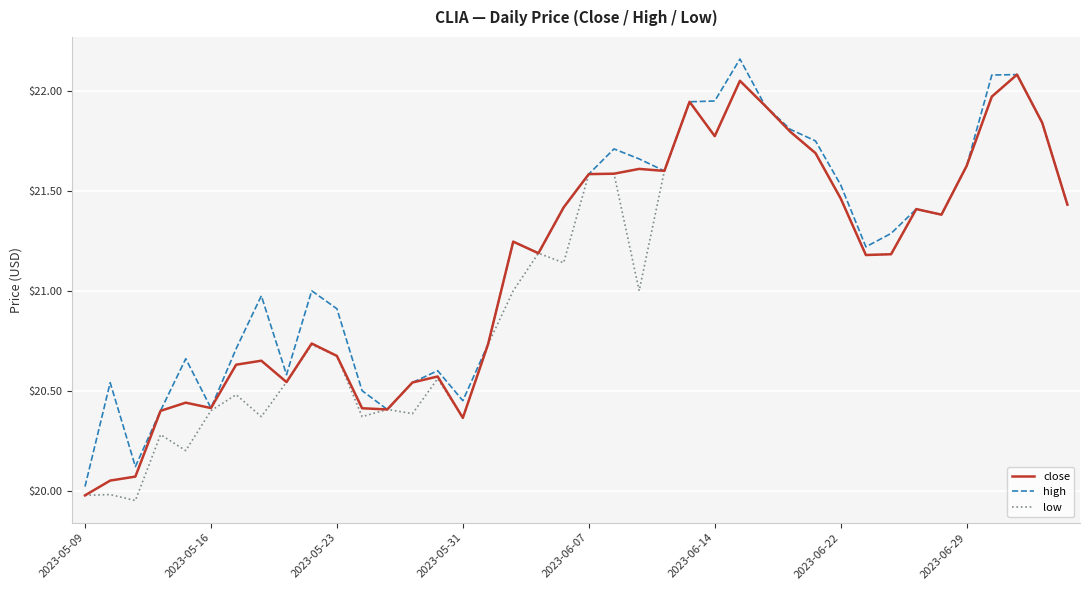

What is the lowest value of the close series?

20.0